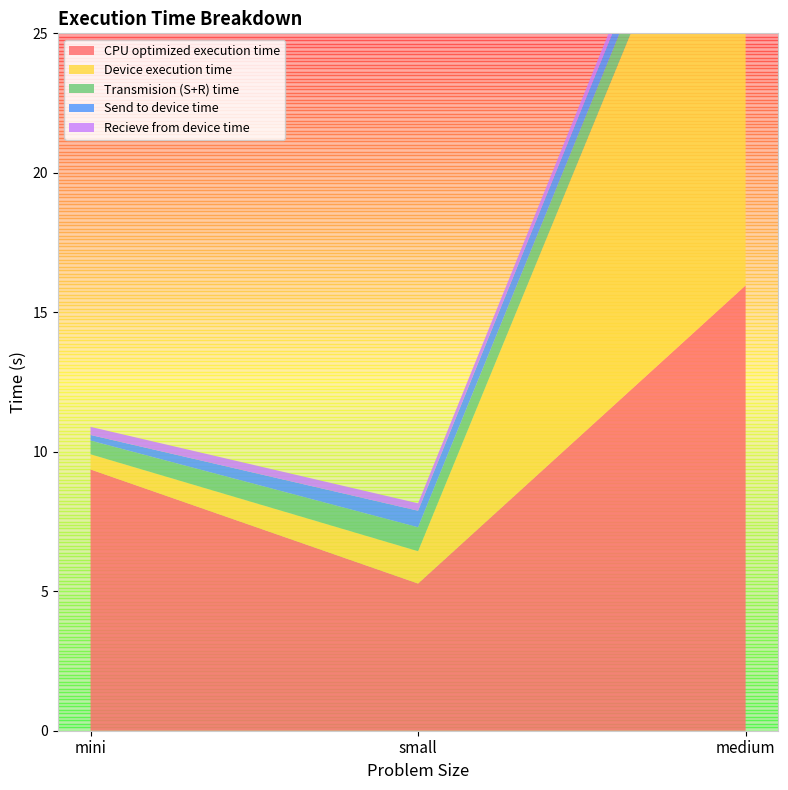

Reading right to left, extract all data points from this chart.

CPU optimized execution time: medium=16.0	small=5.3	mini=9.4
Device execution time: medium=19.1	small=1.2	mini=0.5
Transmision (S+R) time: medium=1.0	small=0.9	mini=0.5
Send to device time: medium=0.7	small=0.6	mini=0.2
Recieve from device time: medium=0.4	small=0.3	mini=0.3